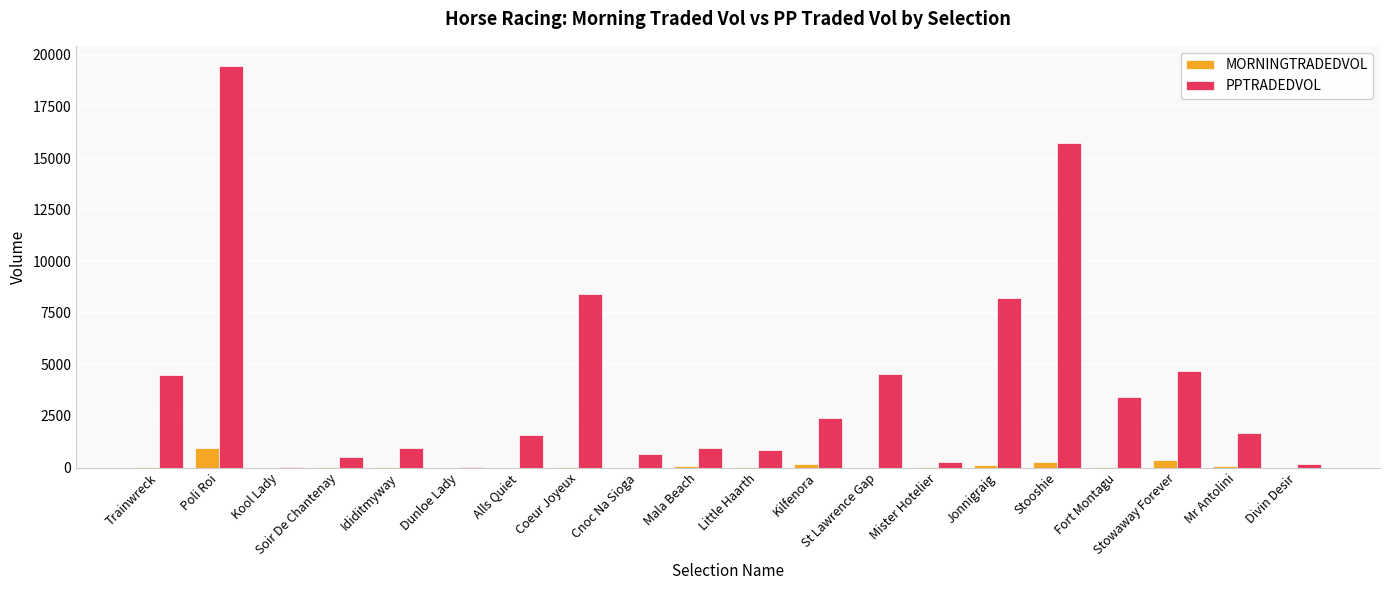

Which series changed the most between Cnoc Na Sioga and Kilfenora?

PPTRADEDVOL